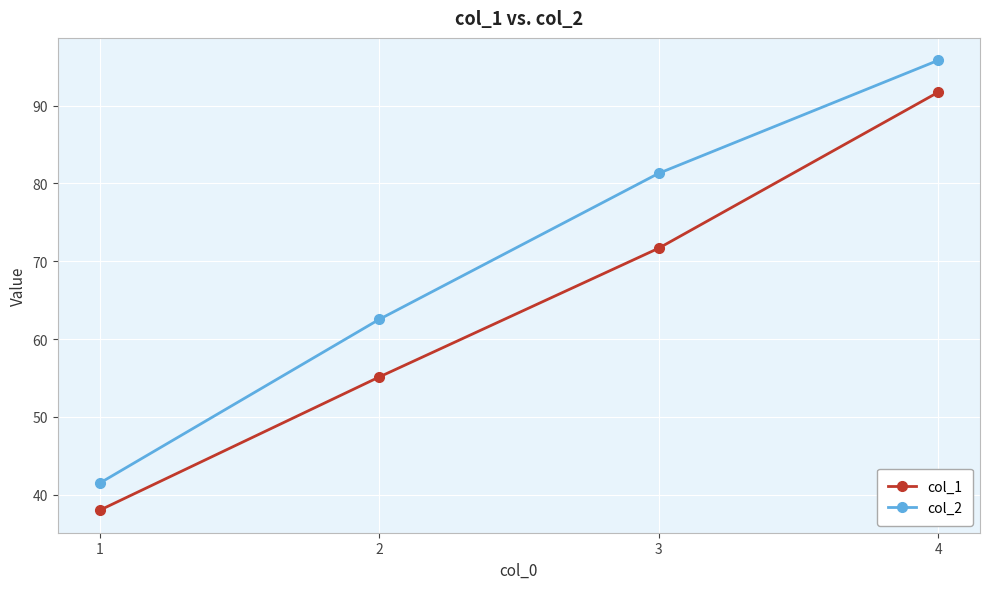

At which category is the sum across all series the highest?

4